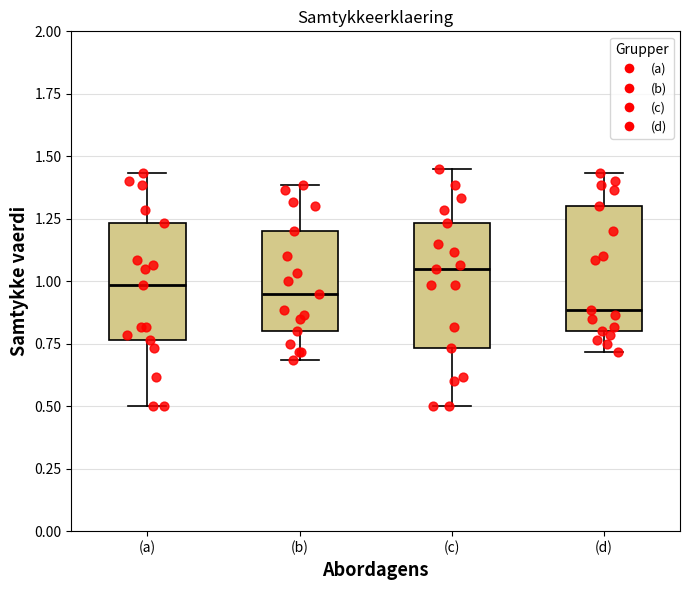

Where is the upper edge of the box for (a) on the y-axis? The values are not printed on the chart, so give them approximately, as read against the axis.

1.25